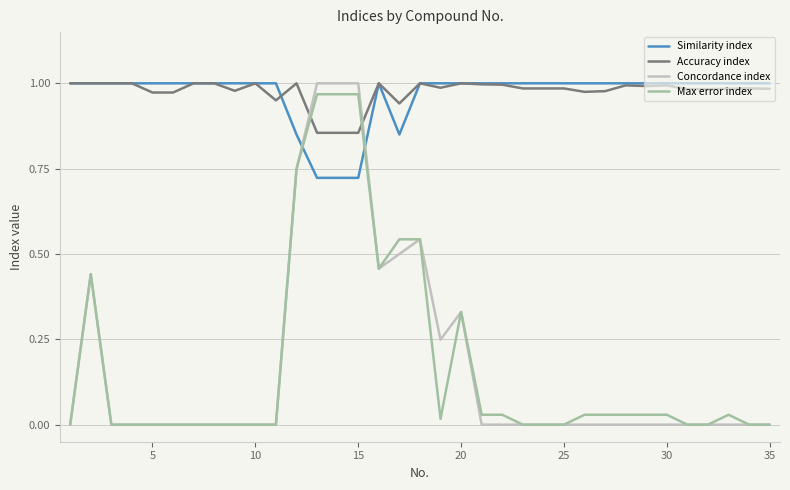

Which series has the widest spread of values?

Concordance index